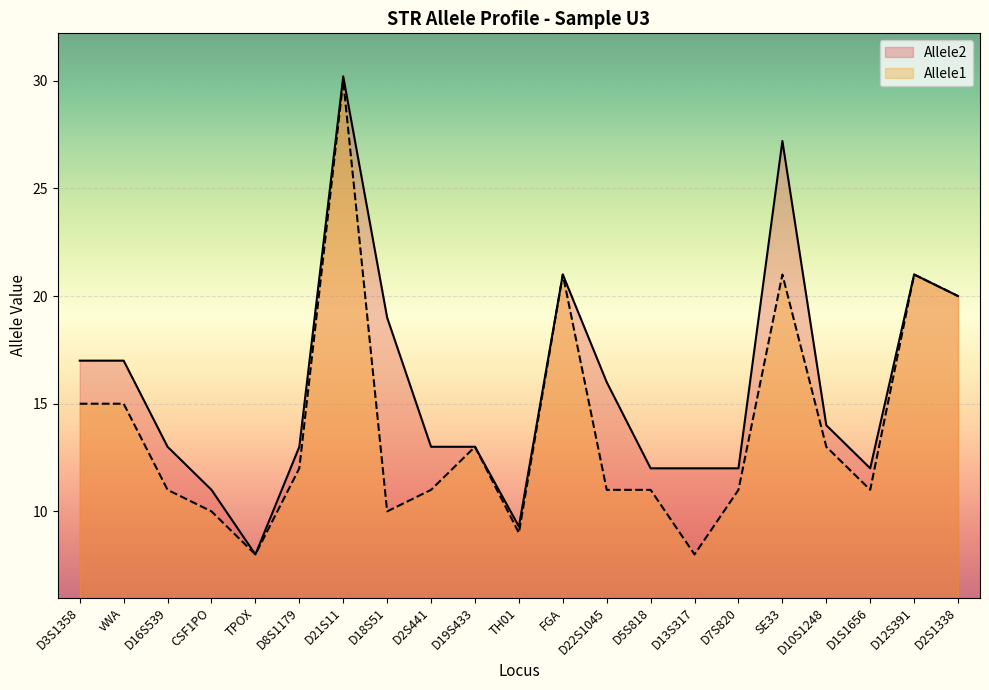

At which label does Allele1 reach its minimum?

TPOX